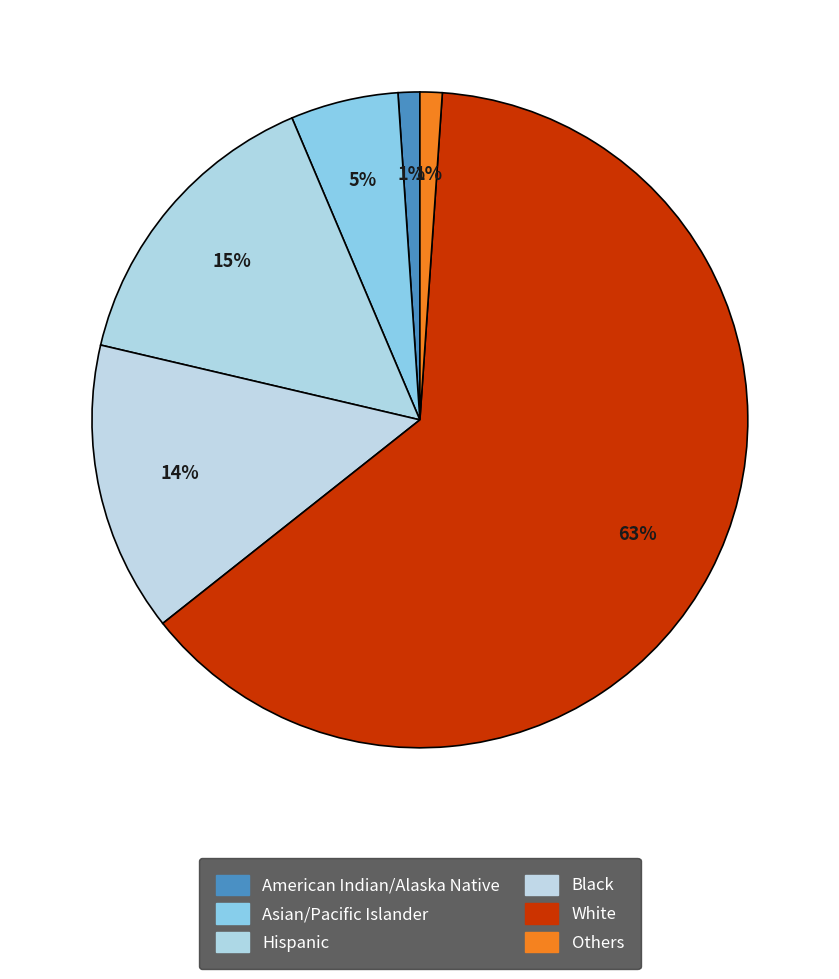

Count the number of slices in the pie.

6